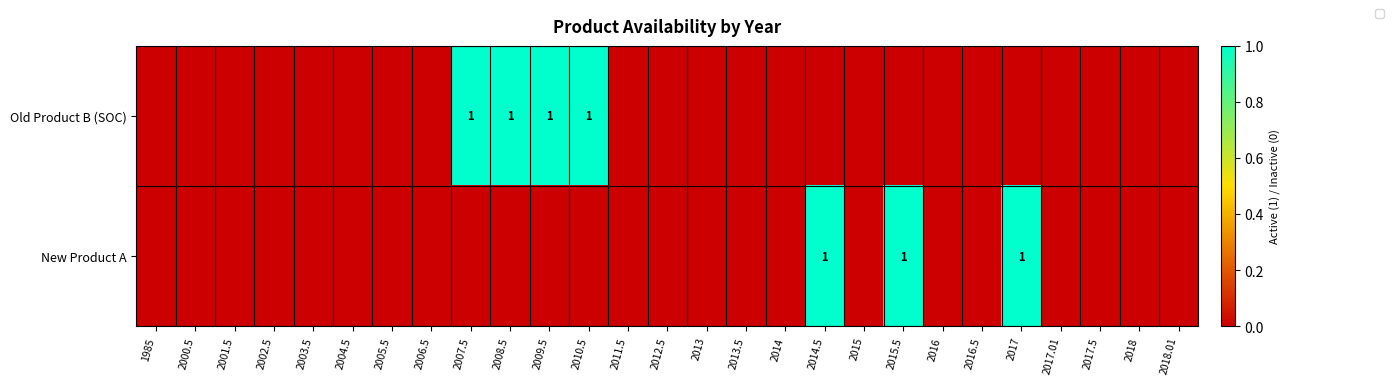

Is it true that Old Product B (SOC) equals 0 at 2009.5?

False